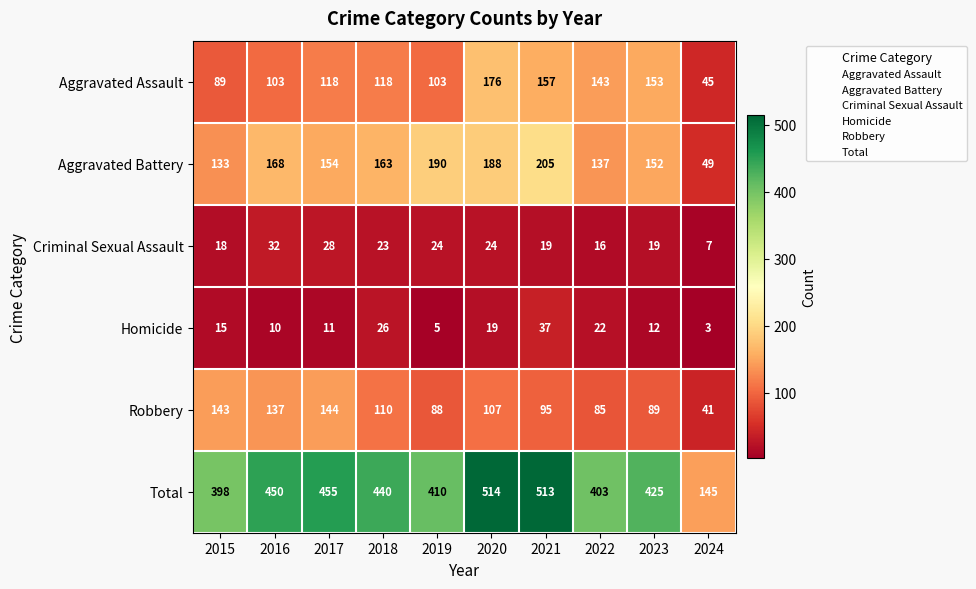

What is the total value across all series at 2021?

1026